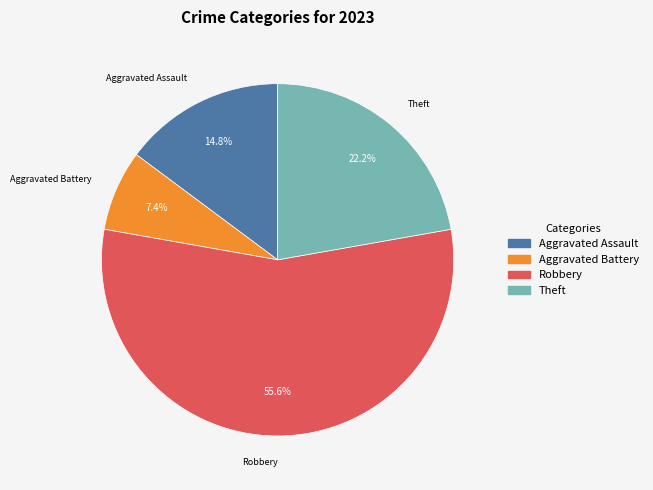

How many slices are in this pie chart?

4